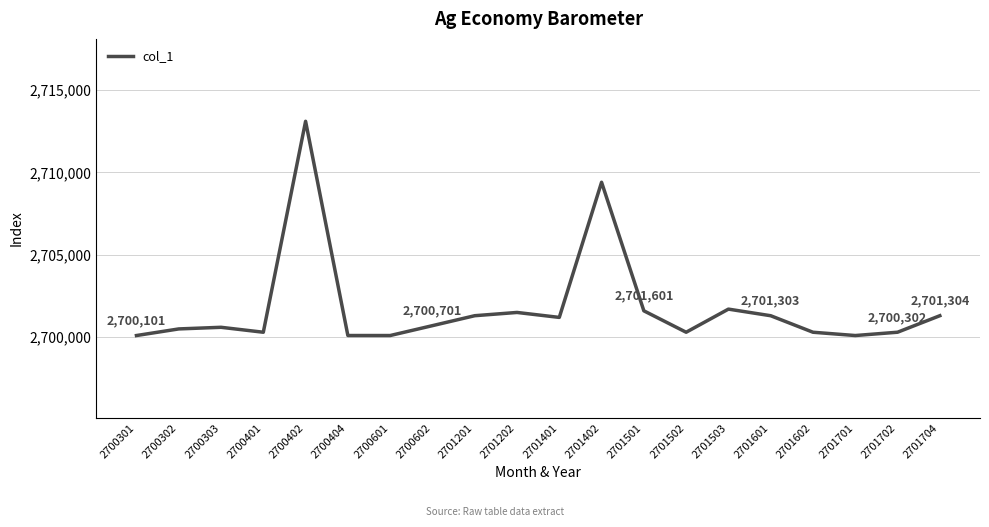

Does the chart display data point markers on the line(s)?

No